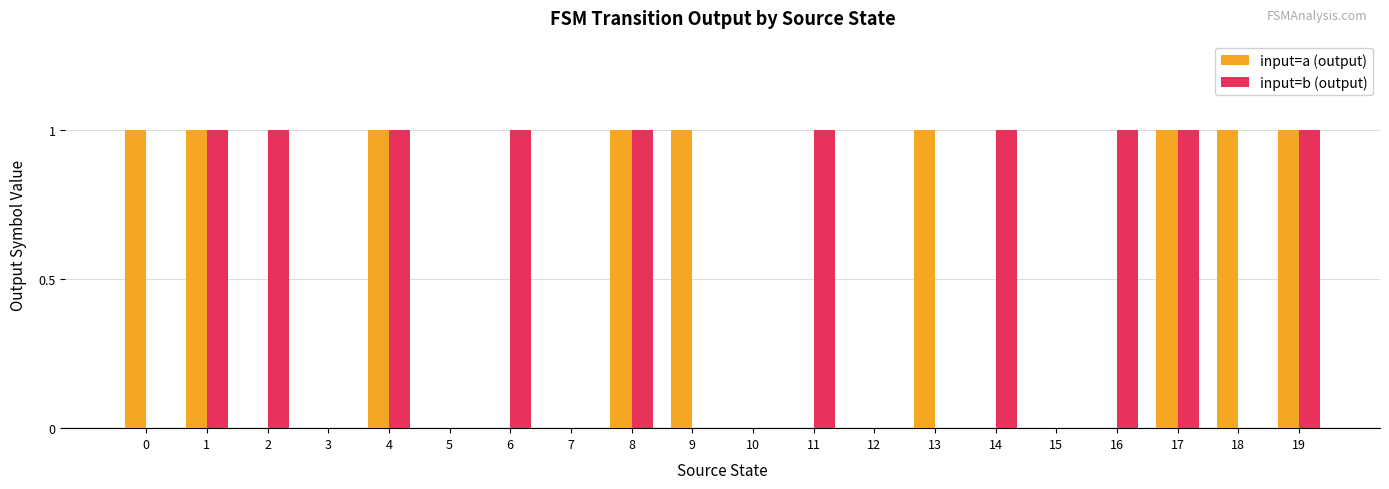

Between 16 and 17, which series saw the biggest shift?

input=a (output)